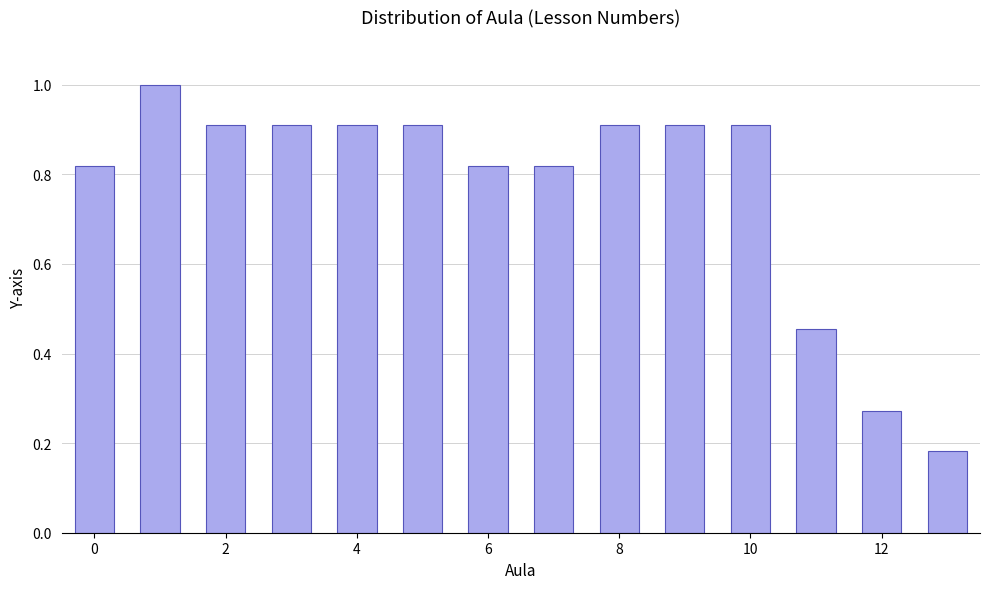

Which range on the x-axis has the tallest bar?

0.5 to 1.5